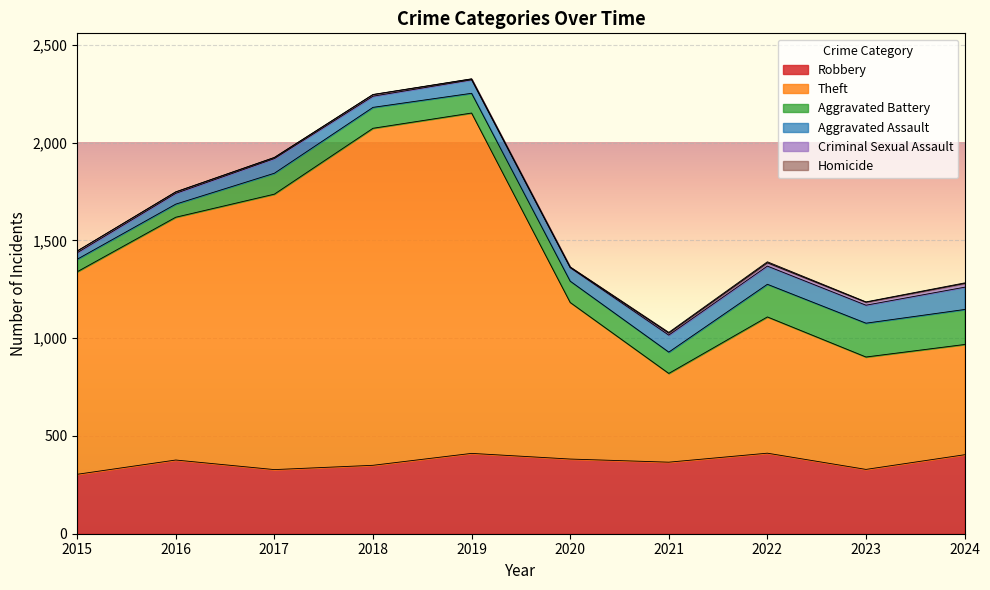

Reading right to left, list all the values displayed in this chart.

Robbery: 2024=404	2023=329	2022=412	2021=366	2020=382	2019=411	2018=350	2017=328	2016=377	2015=304
Theft: 2024=564	2023=575	2022=697	2021=454	2020=801	2019=1741	2018=1724	2017=1409	2016=1242	2015=1036
Aggravated Battery: 2024=179	2023=173	2022=167	2021=109	2020=109	2019=101	2018=107	2017=107	2016=67	2015=64
Aggravated Assault: 2024=114	2023=92	2022=93	2021=87	2020=69	2019=69	2018=57	2017=75	2016=55	2015=33
Criminal Sexual Assault: 2024=19	2023=15	2022=17	2021=10	2020=2	2019=4	2018=8	2017=5	2016=7	2015=9
Homicide: 2024=3	2023=2	2022=5	2021=4	2020=2	2019=1	2018=1	2017=1	2016=1	2015=0